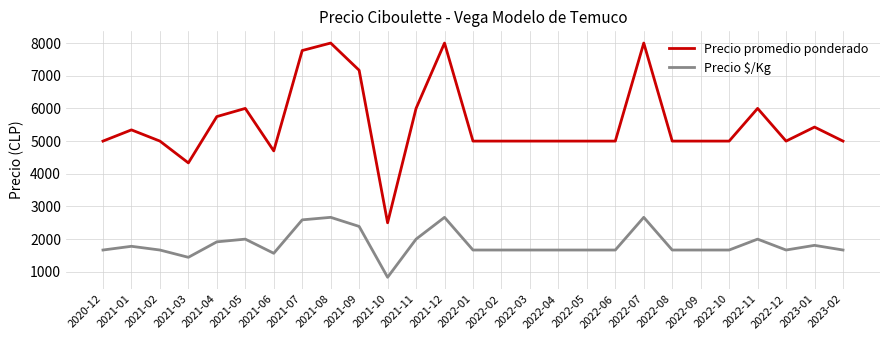

Does the chart have visible grid lines?

Yes